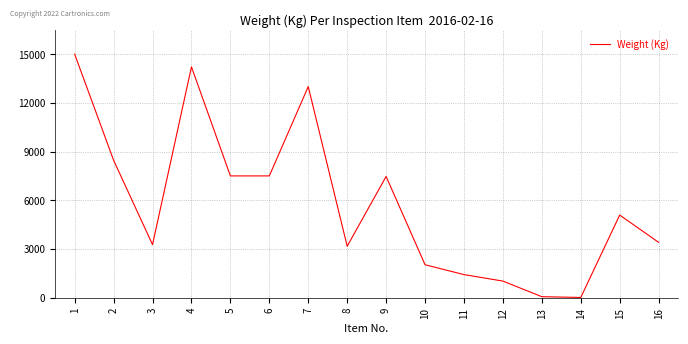

What is the difference between the maximum and minimum values?

14979